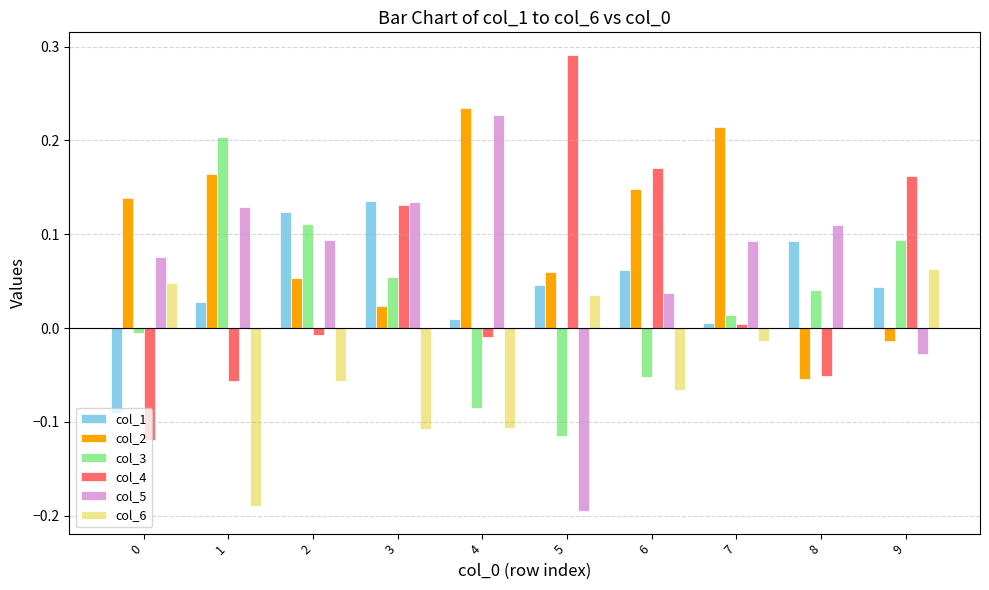

Which series has the largest range (max minus min)?

col_5